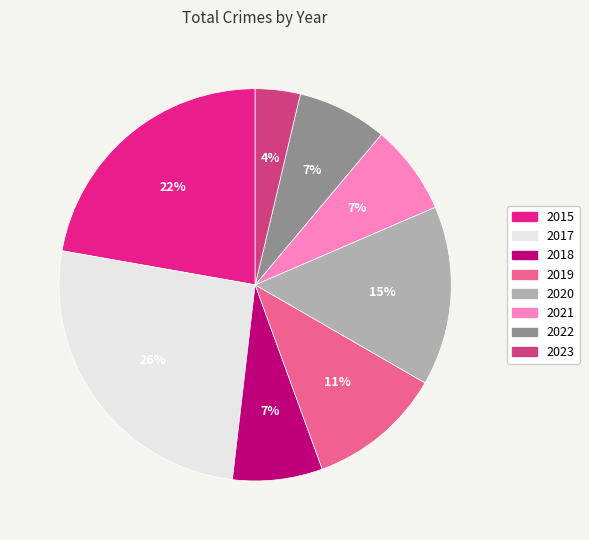

Is 2023 the majority of the pie?

No